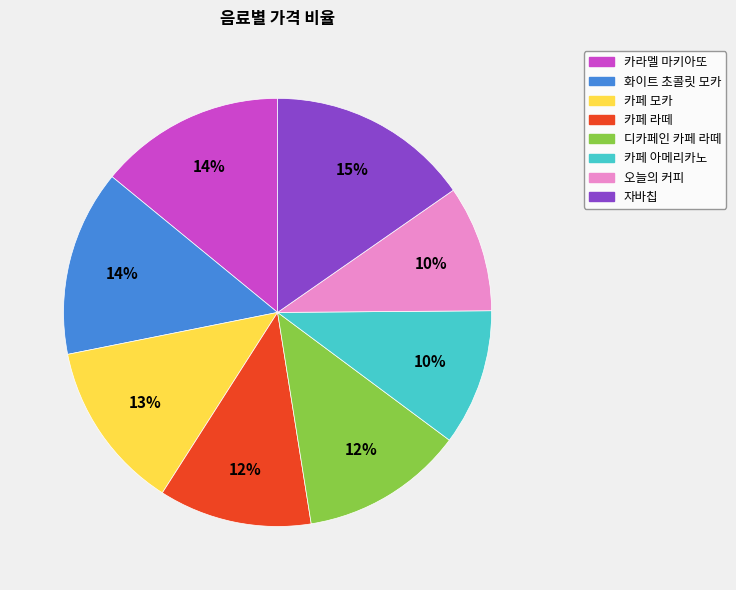

To the nearest percent, what is the difference between the 카페 모카 and 카라멜 마키아또 slice percentages?

1%